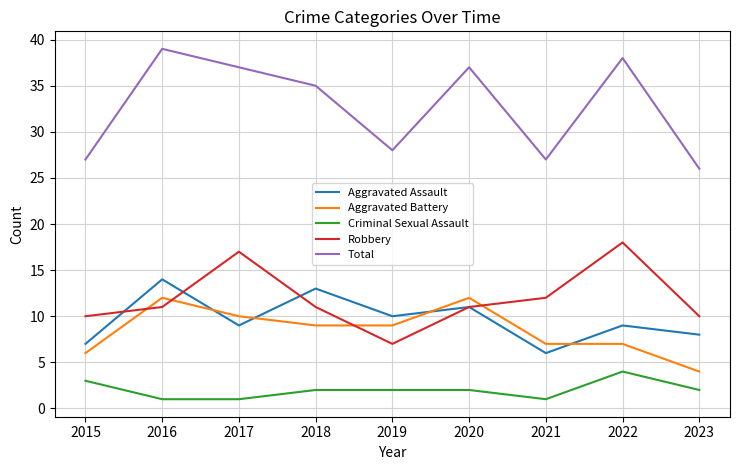

At which category does Aggravated Assault reach its first local peak?

2016